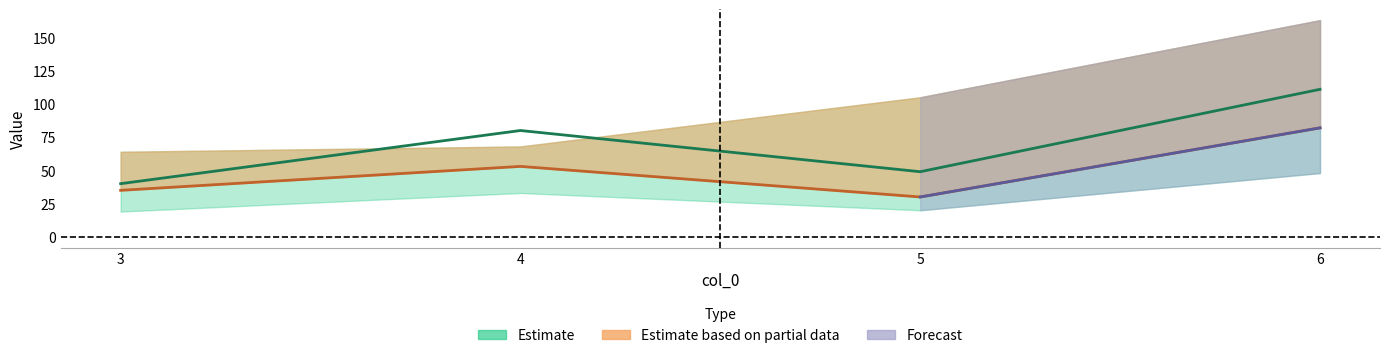

What is the sum of all Partial_high values?

400